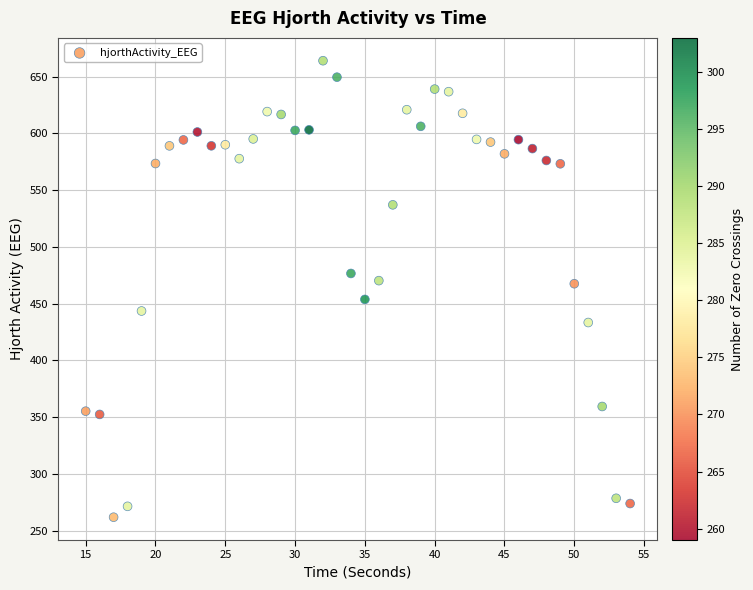

What is the range of Y values (max minus min)?

402.2